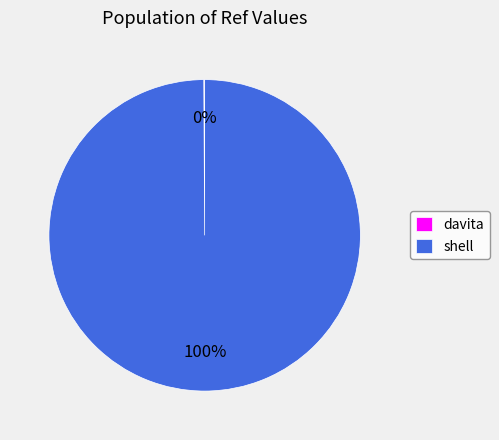

Is it true that shell is 100% of the pie?

True